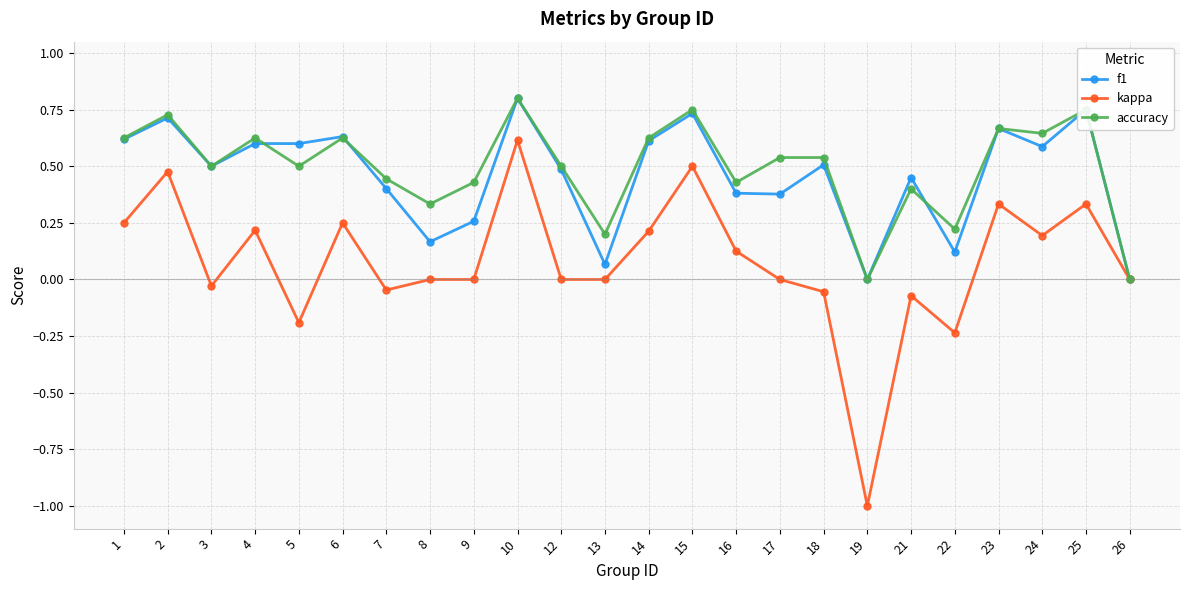

What is the value of the kappa point at the 18th from the left?

-1.0